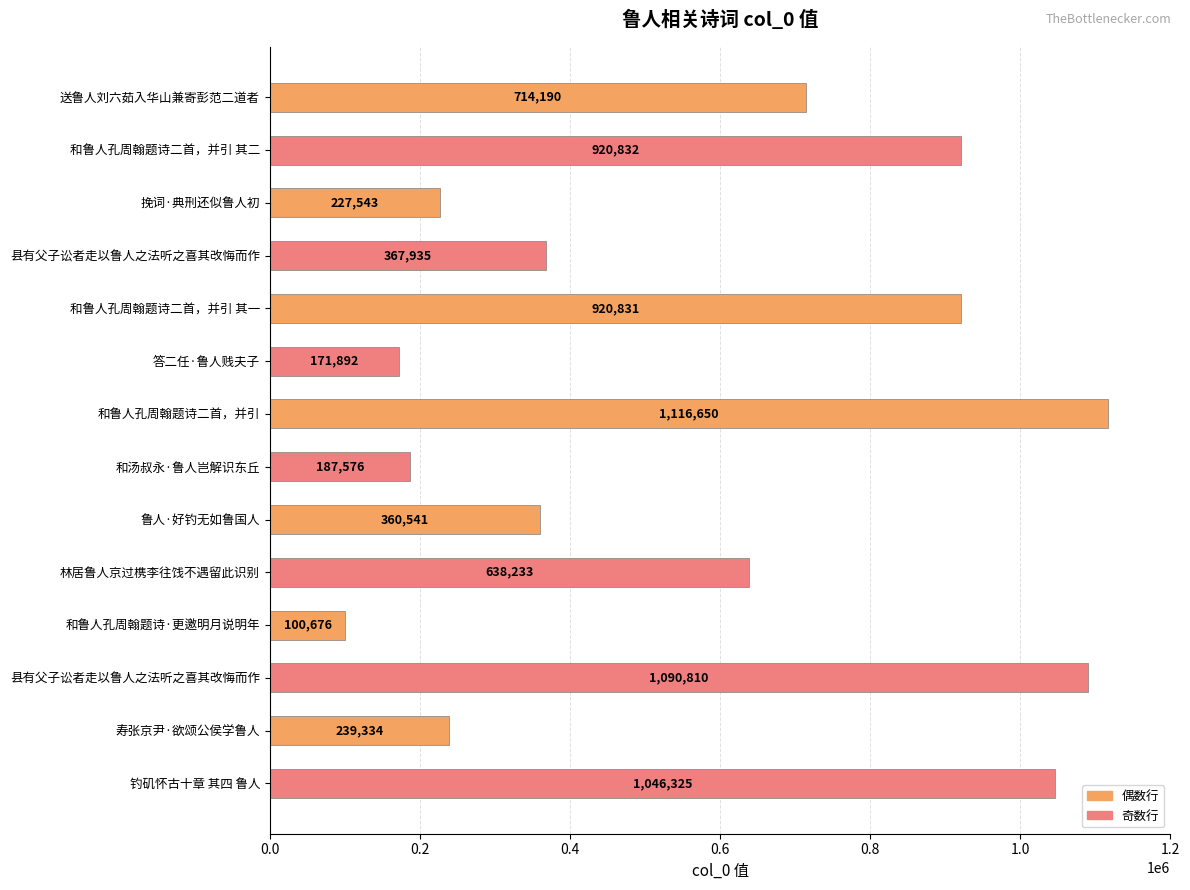

What is the difference between the second highest and minimum values?

990134